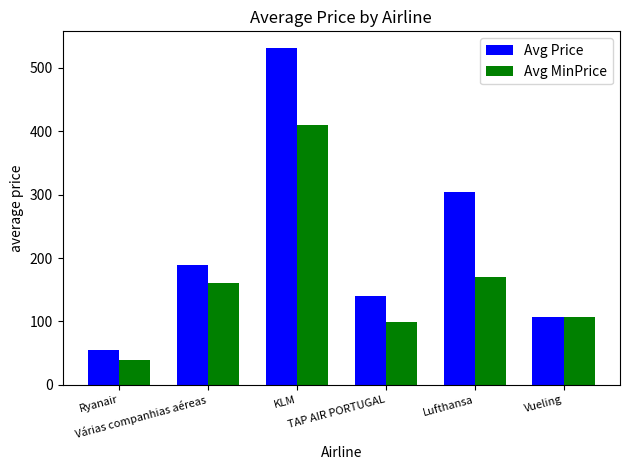

Is it true that Avg MinPrice equals 160.1 at Várias companhias aéreas?

True